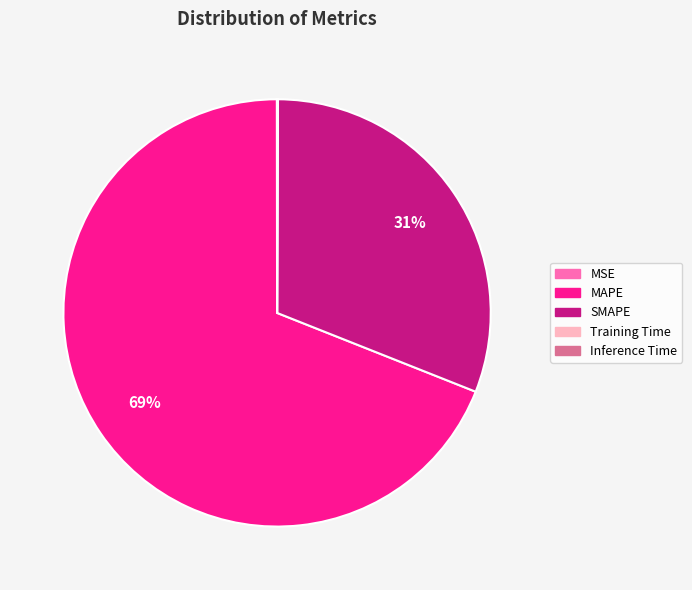

Which slice is the largest?

MAPE